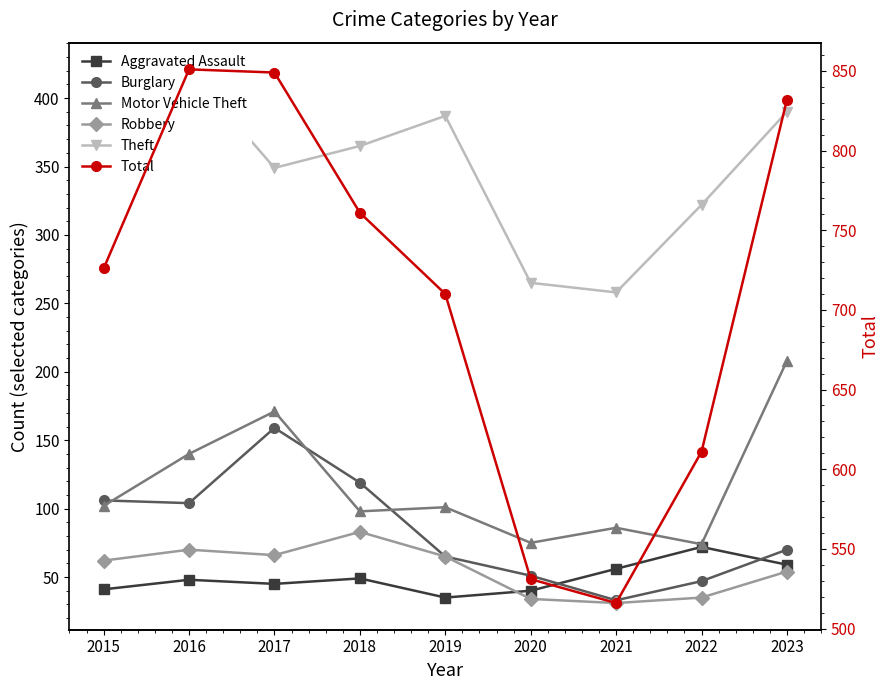

At how many categories does at least one series exceed 578?

7